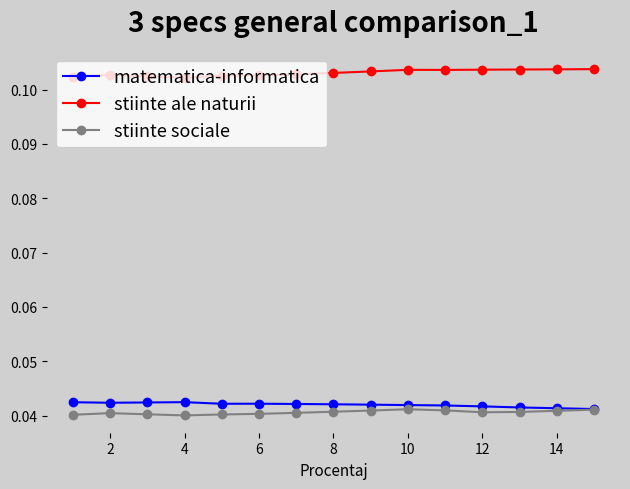

Which series has the largest total across all categories?

stiinte ale naturii